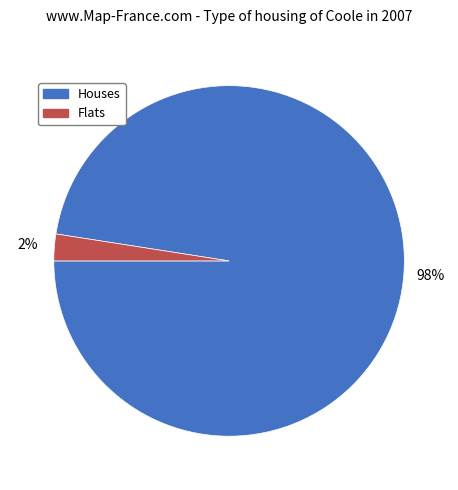

Is there a majority slice in this chart?

Yes